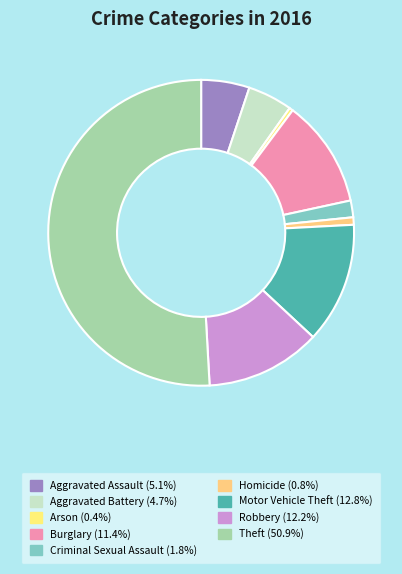

How many segments does this pie chart have?

9